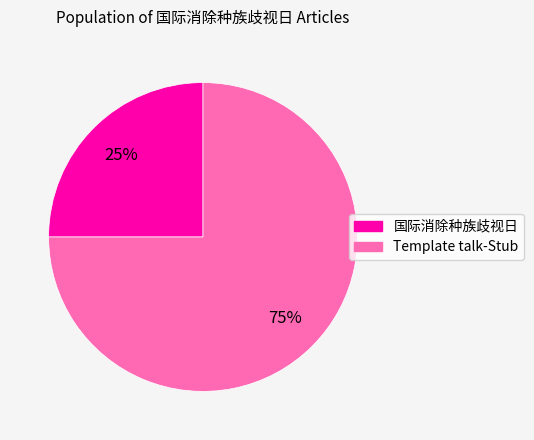

Count the number of slices in the pie.

2